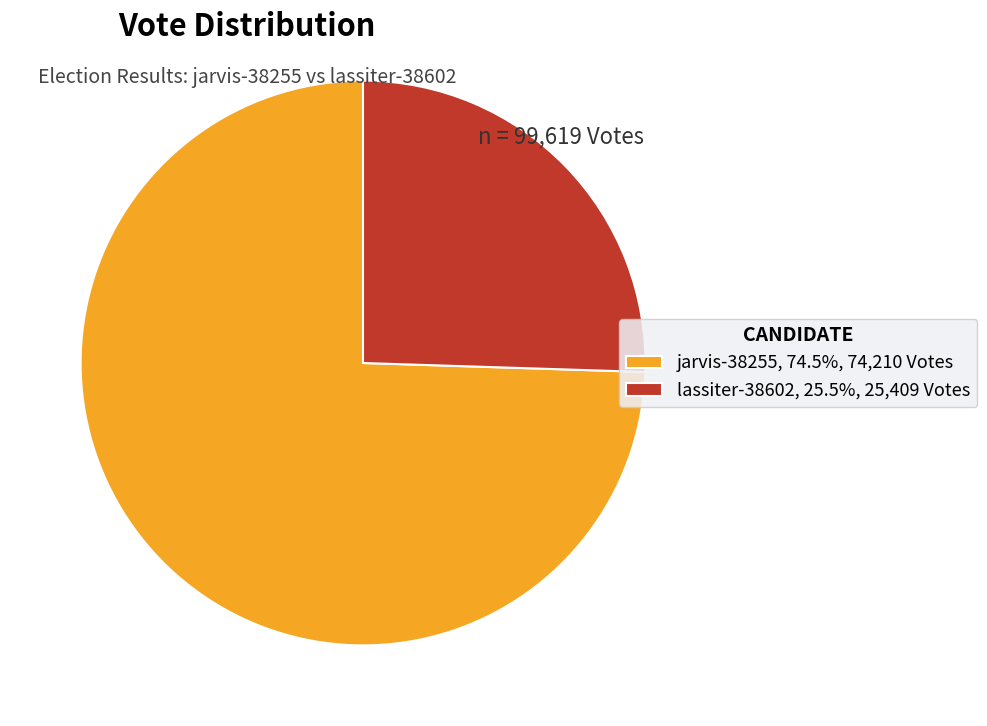

Which slice is the smallest?

lassiter-38602